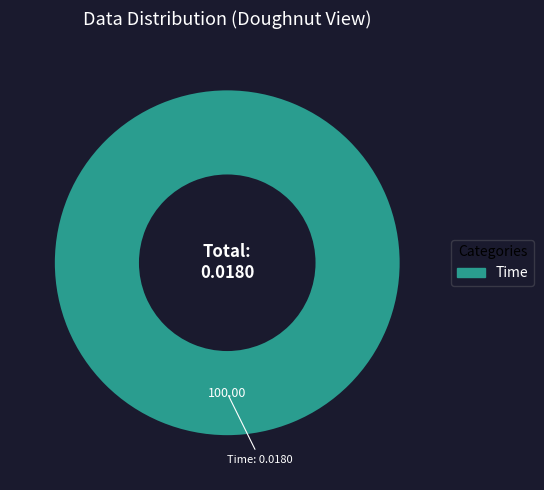

Is there any slice that represents more than half of the pie?

Yes